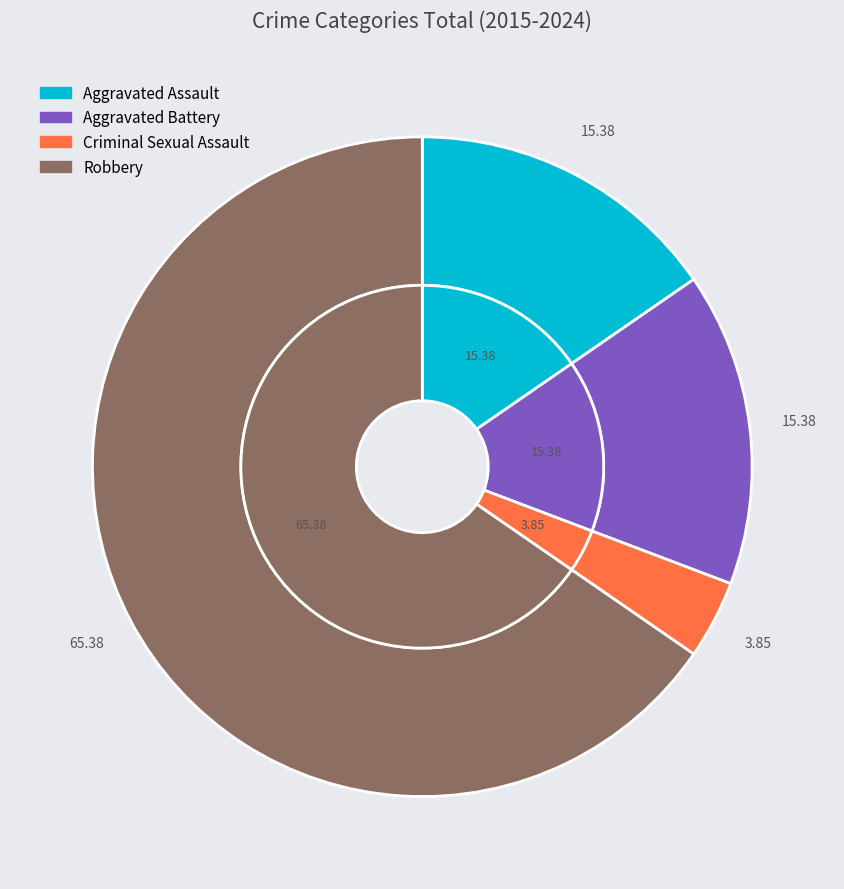

Approximately how many times larger is the value at Criminal Sexual Assault compared to Robbery?

0.1